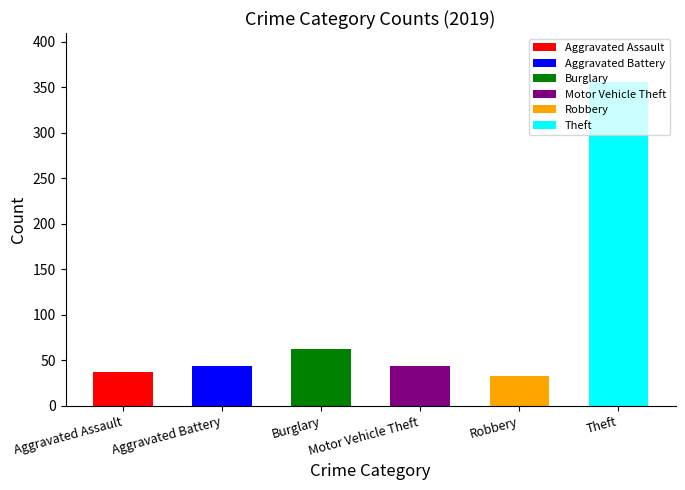

The value of Burglary at 2021 is 74. True or false?

False